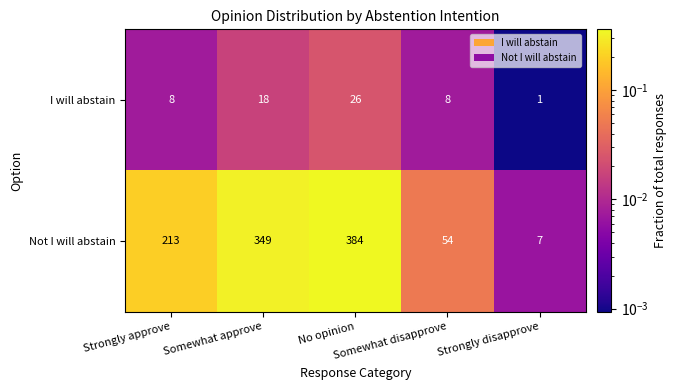

Which series has the widest spread of values?

Not I will abstain